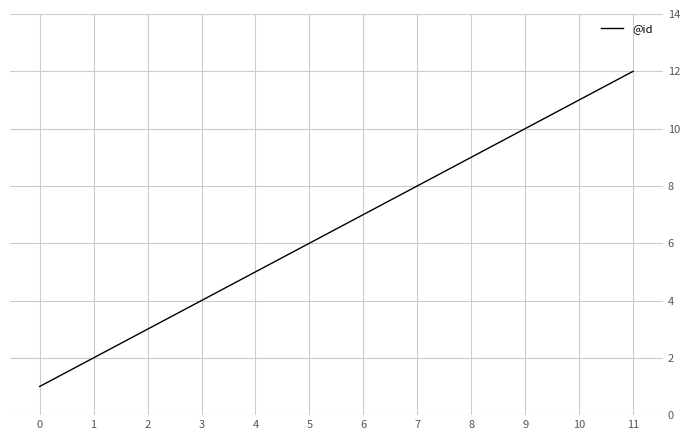

What is the change in value from 4 to 9?

+5